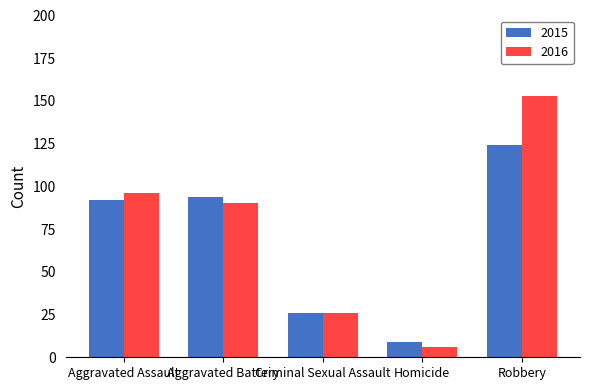

What is the difference between the maximum and minimum values in the 2015 series?

115